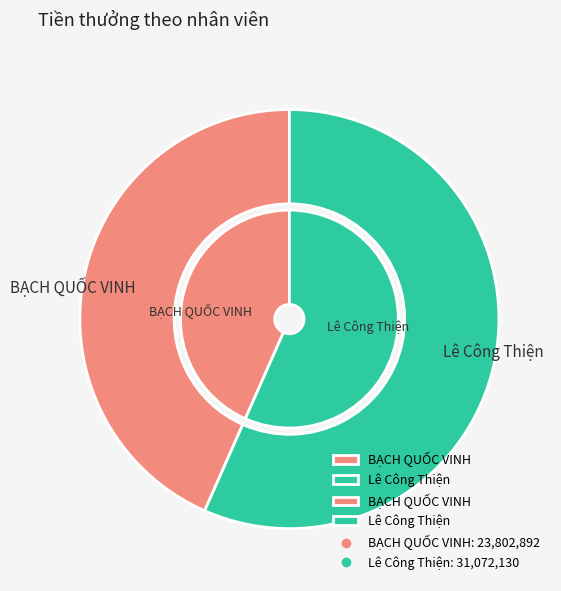

Combined, what portion of the pie is BẠCH QUỐC VINH and Lê Công Thiện?

100.0%